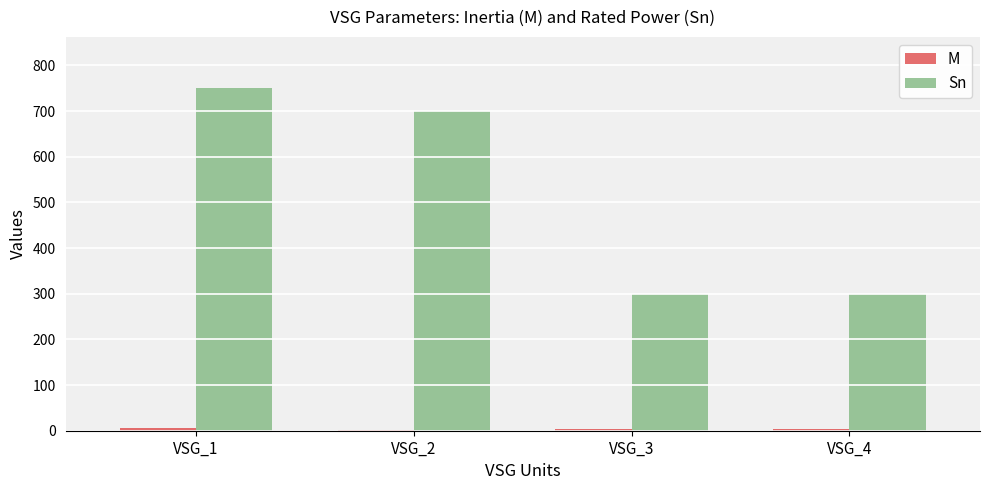

How many groups of bars are there?

4